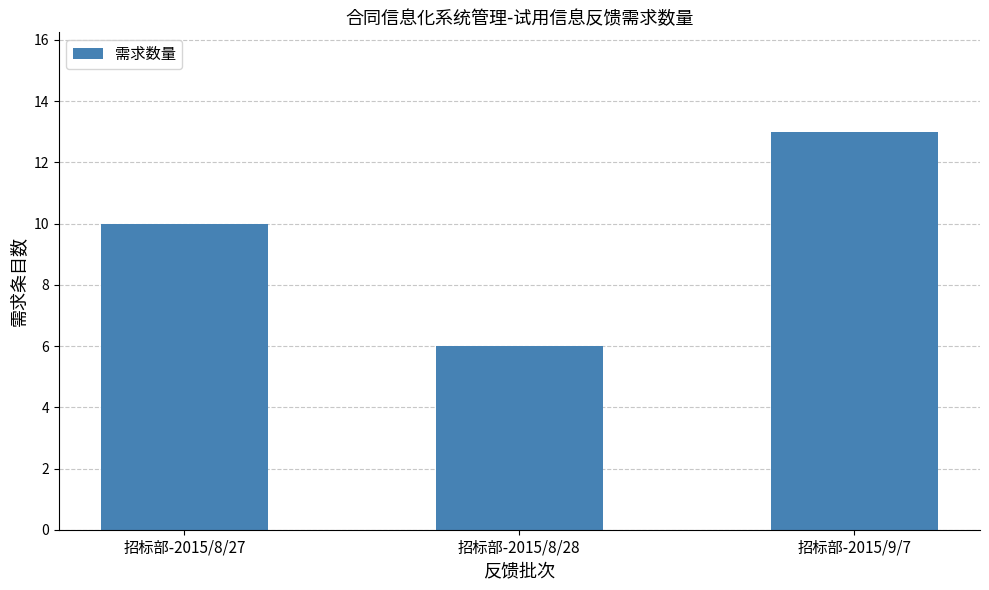

What is the sum of all values?

29